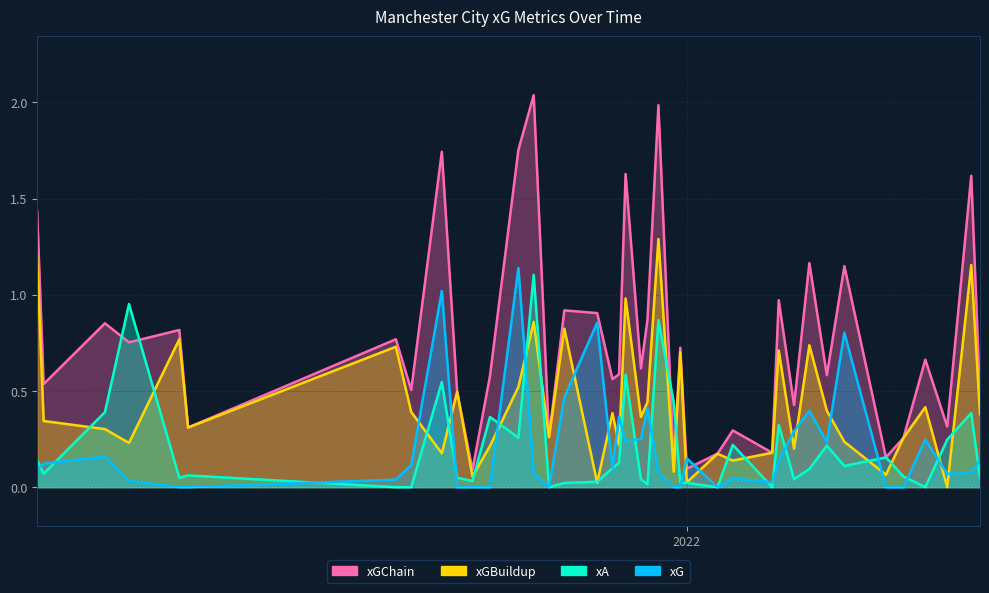

At how many categories does at least one series exceed 0?

40